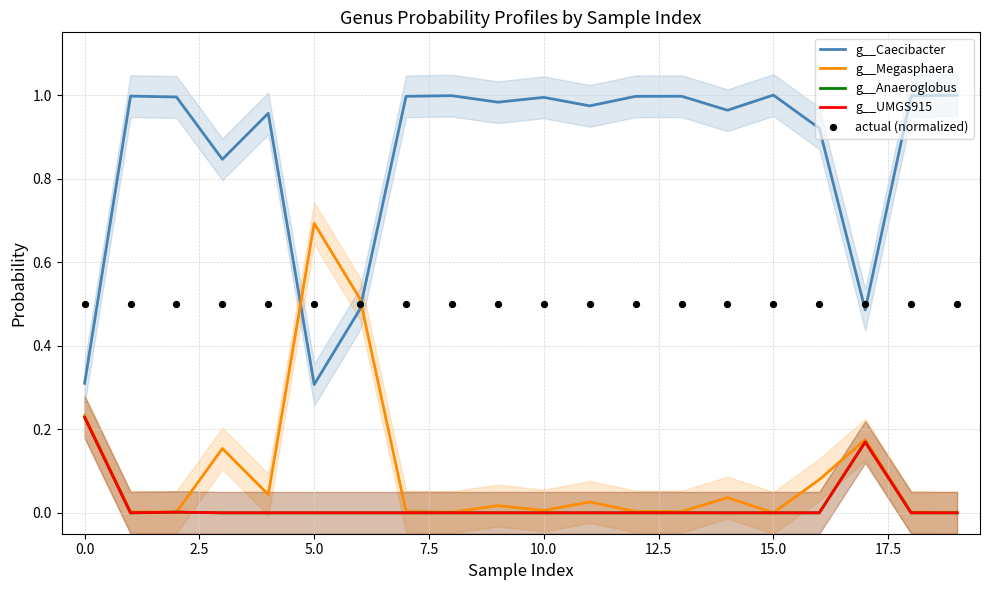

What are all the series names shown in the legend?

g__Caecibacter, g__Megasphaera, g__Anaeroglobus, g__UMGS915, actual (normalized)